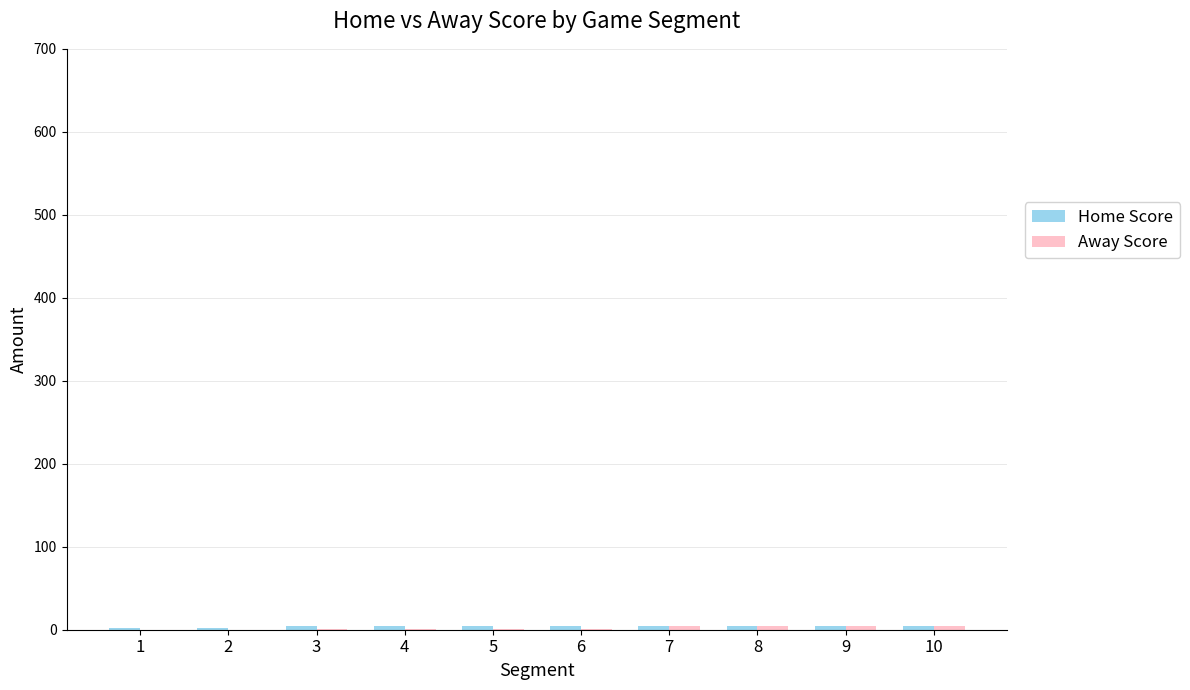

What is the total value across all series at 6?

6